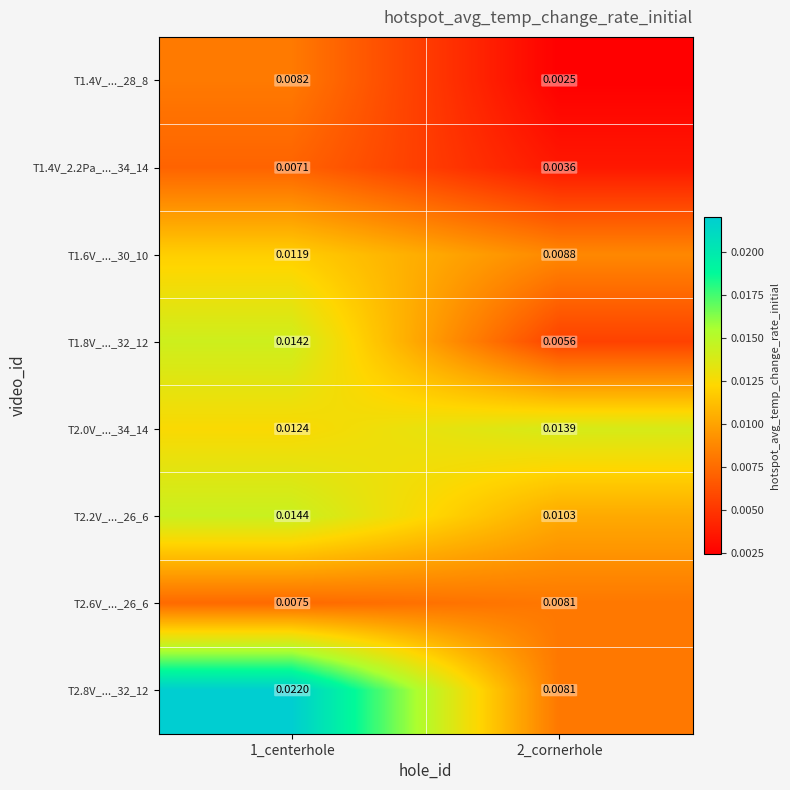

Is the value of T2.2V_..._26_6 at 2_cornerhole greater than the value of T2.6V_..._26_6 at 1_centerhole?

Yes